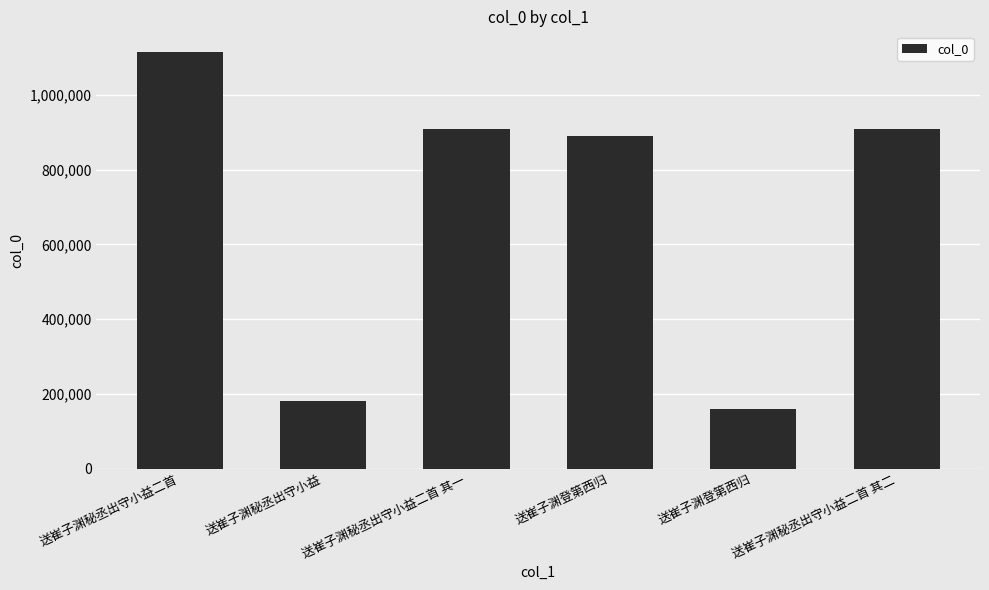

At which category does the chart reach its minimum across all series?

送崔子渊登第西归